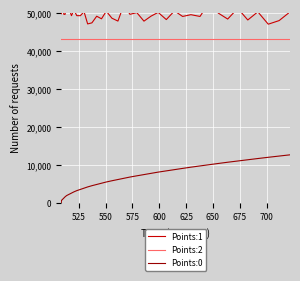

True or false: Points:0 and Points:2 cross at least once.

False